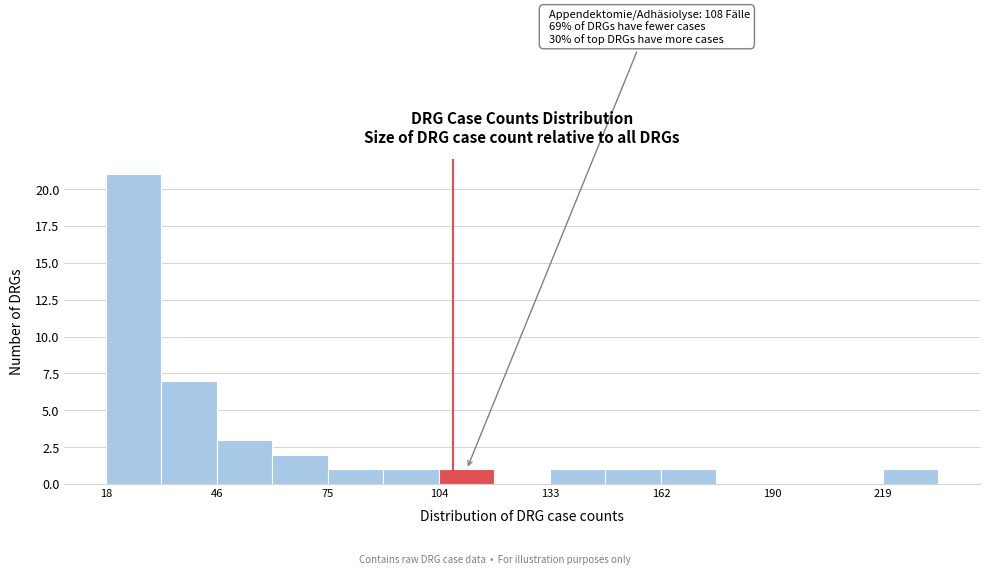

Around what value on the x-axis is the tallest bar? Give the approximate position of its centre, as read against the axis.

25